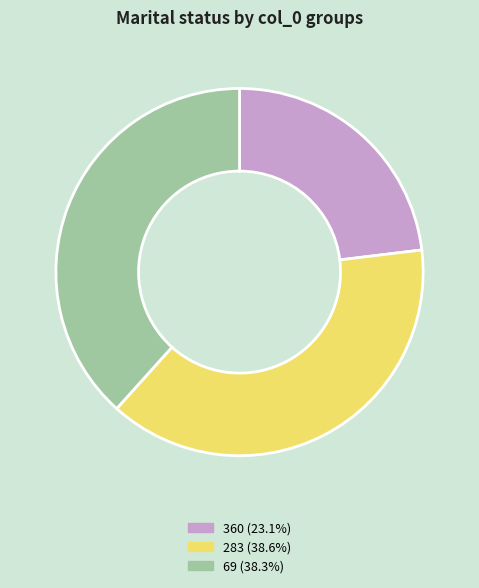

Which category has the smallest portion of the pie?

360